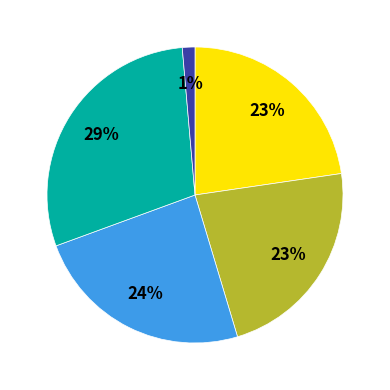

Is there any slice that represents more than half of the pie?

No